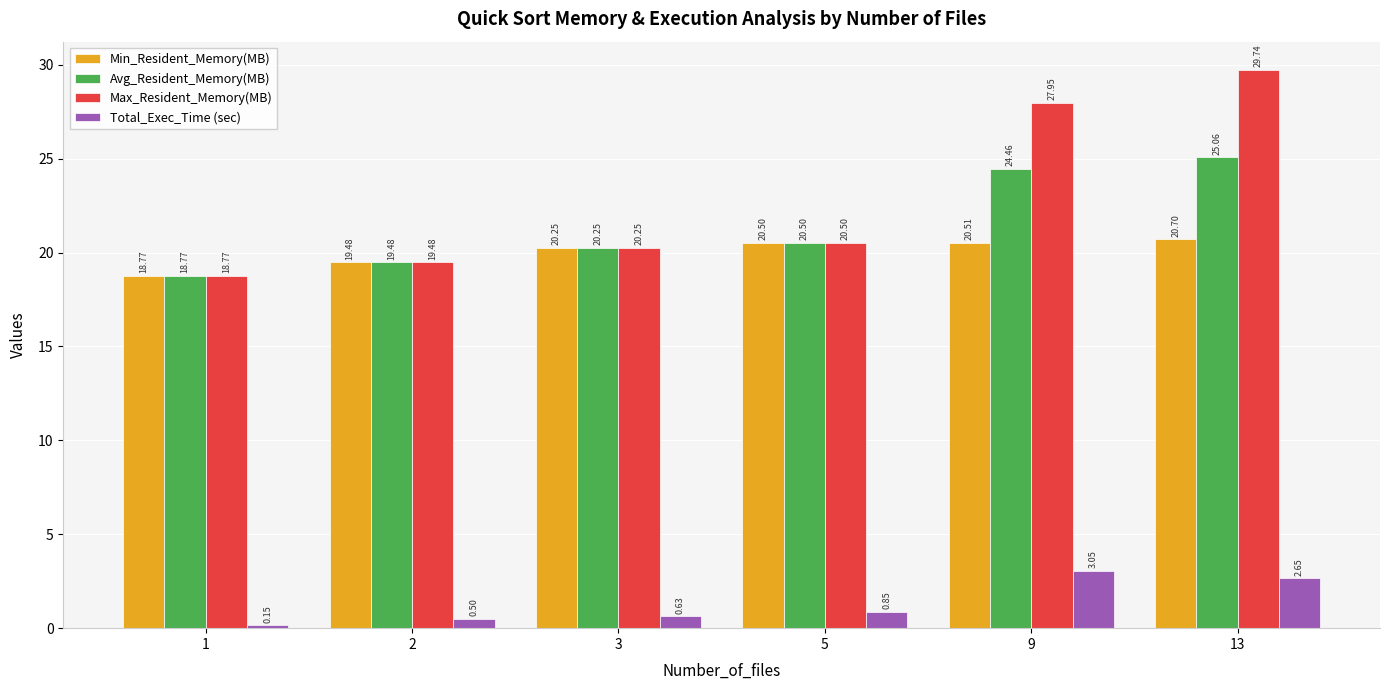

Which series has the largest range (max minus min)?

Max_Resident_Memory(MB)